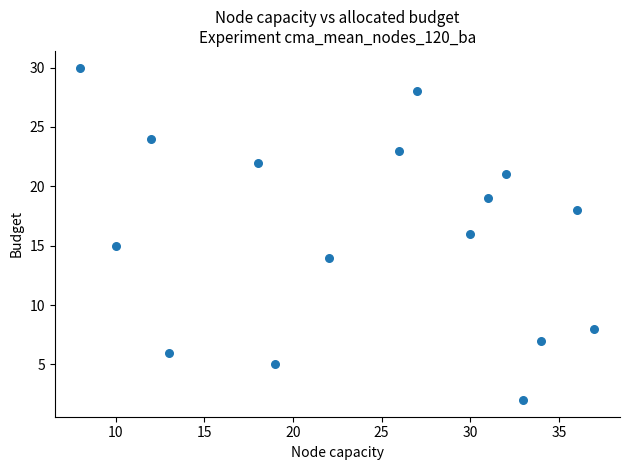

What is the range of Y values (max minus min)?

28